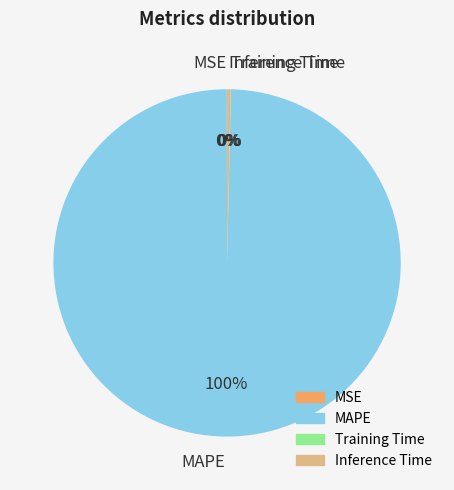

Is it true that Inference Time is 0% of the pie?

True